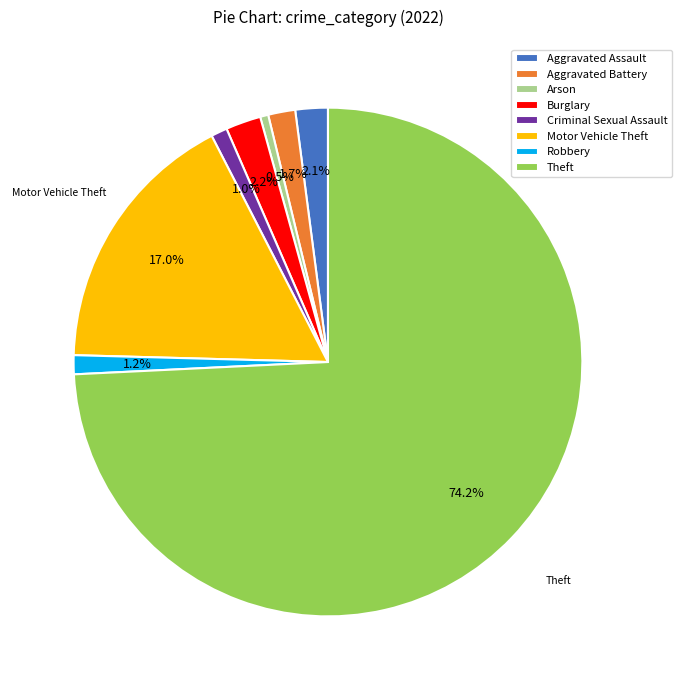

The Burglary slice represents 2% of the pie. True or false?

True